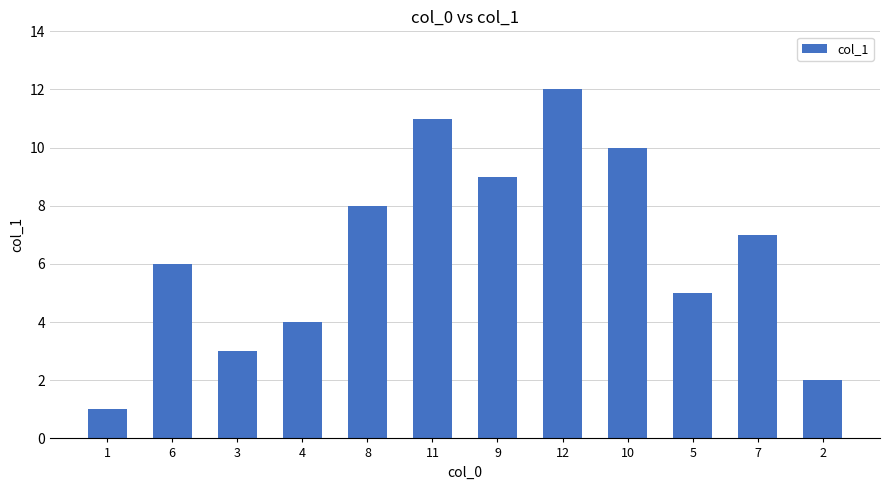

How many data points are less than 7?

6